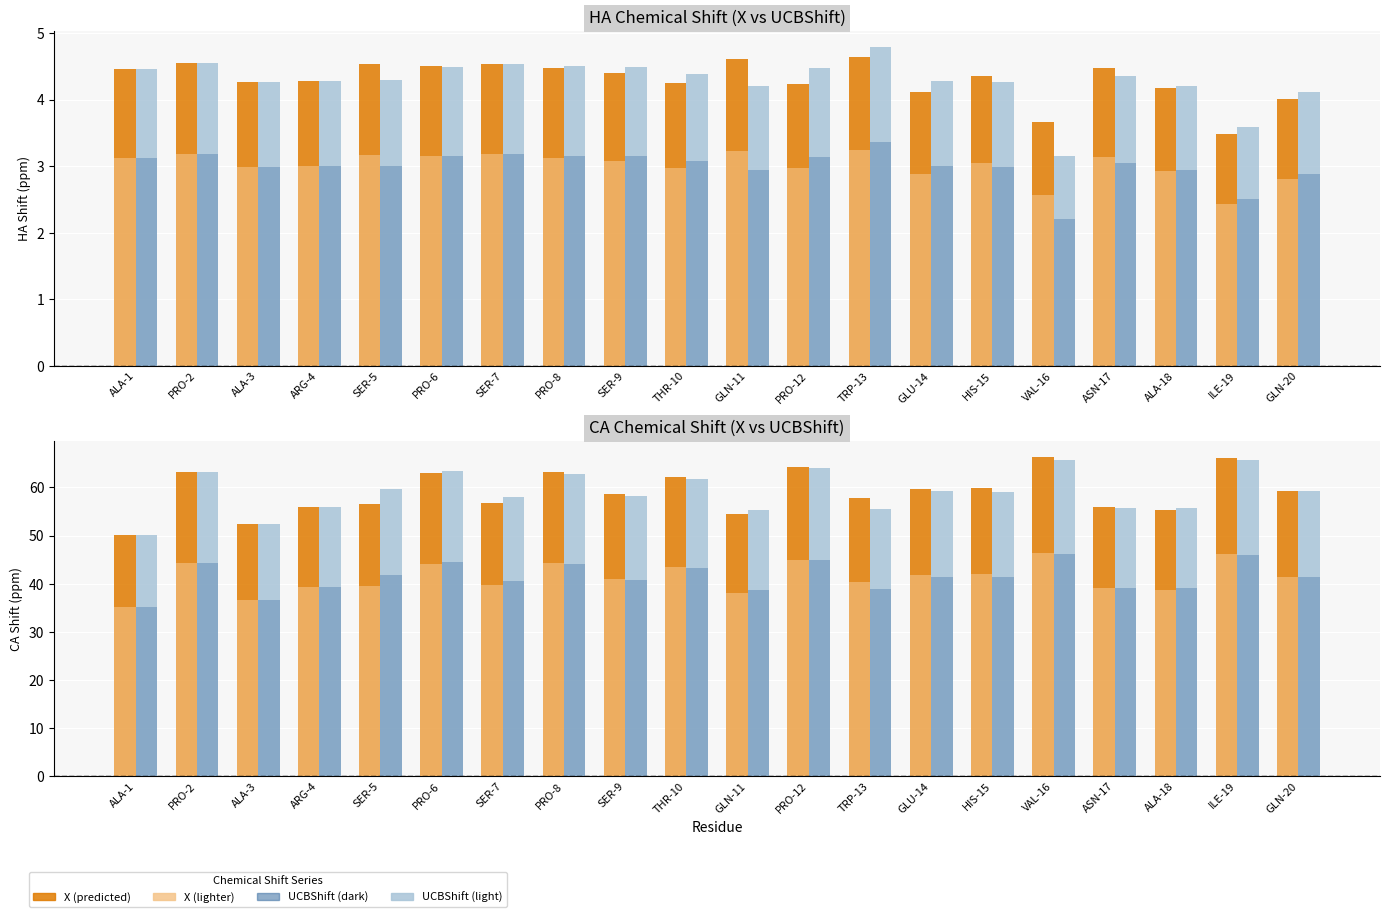

How many data points in CA_X are above 59?

10